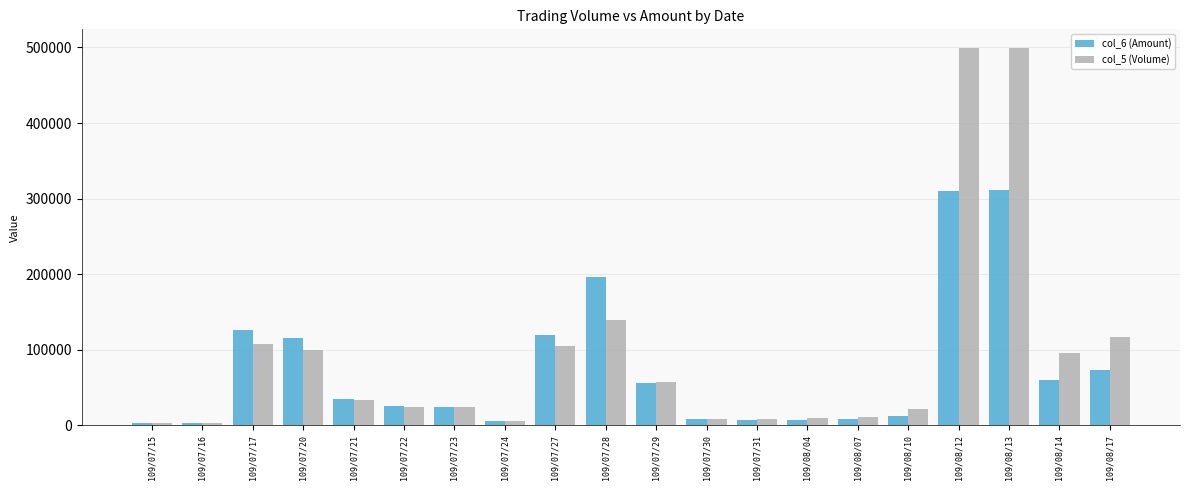

At how many categories does at least one series exceed 198604?

2